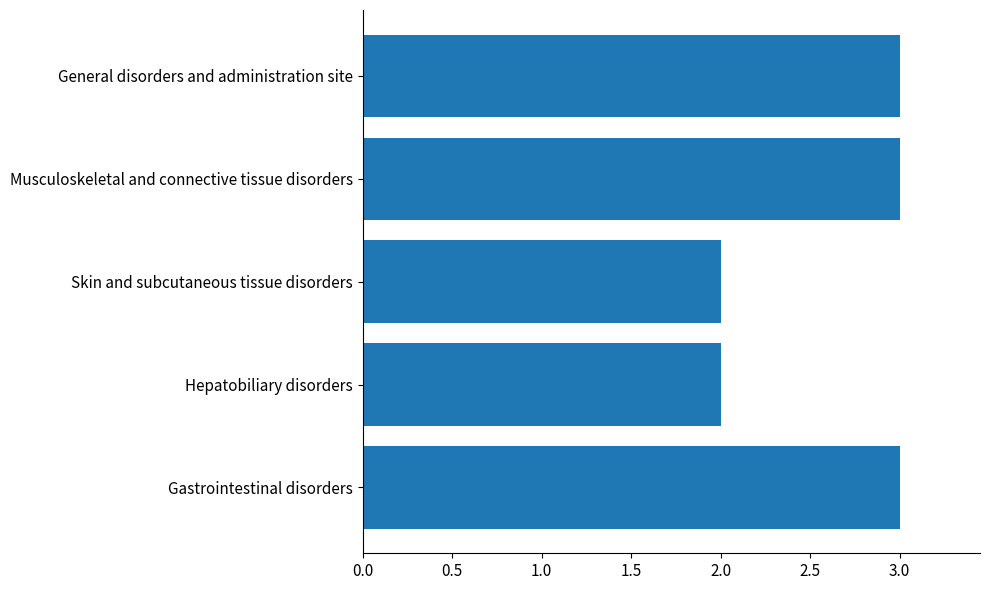

What is the average value?

3